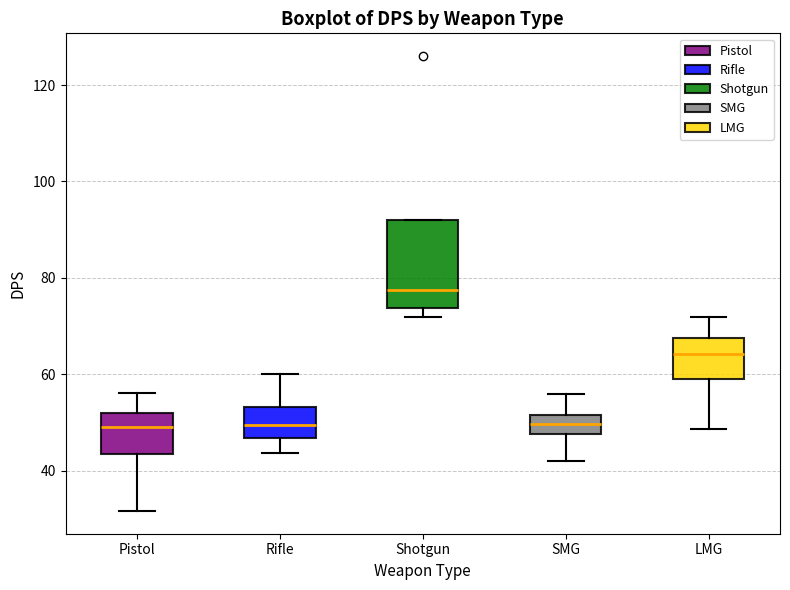

Where is the upper edge of the box for LMG on the y-axis? The values are not printed on the chart, so give them approximately, as read against the axis.

68